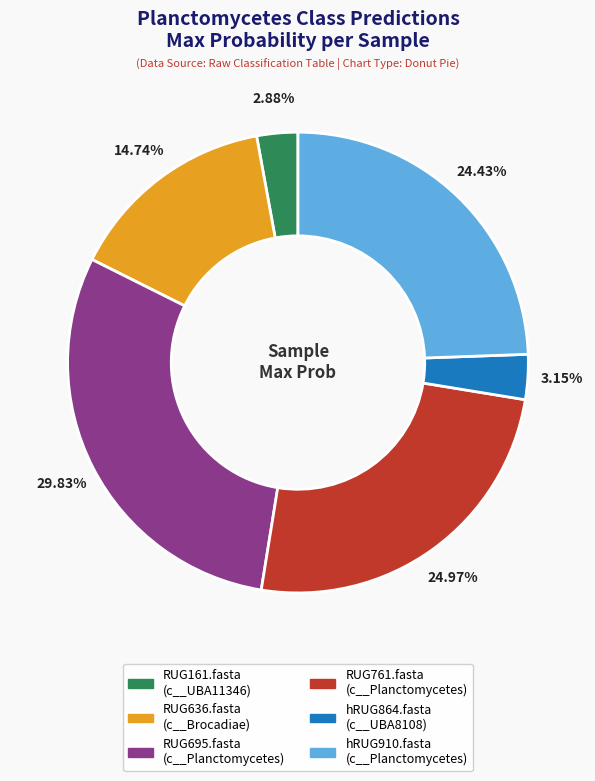

Is there a majority slice in this chart?

No